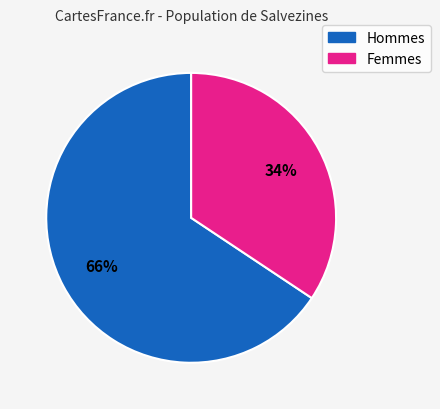

To the nearest percent, what is the average slice percentage?

50%